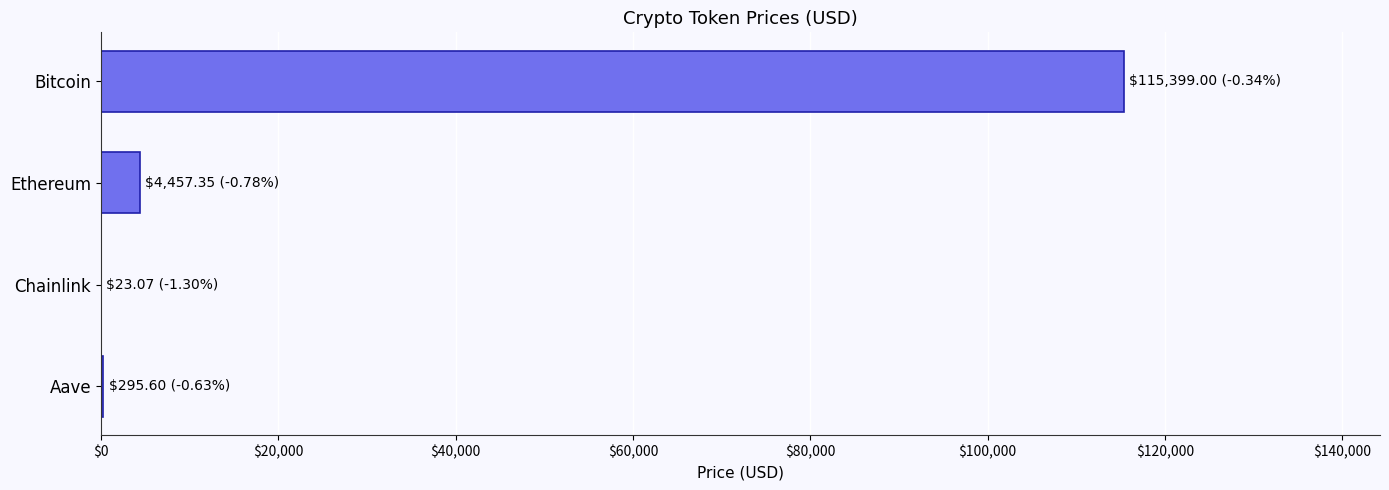

What value does the data have at Ethereum?

4457.4